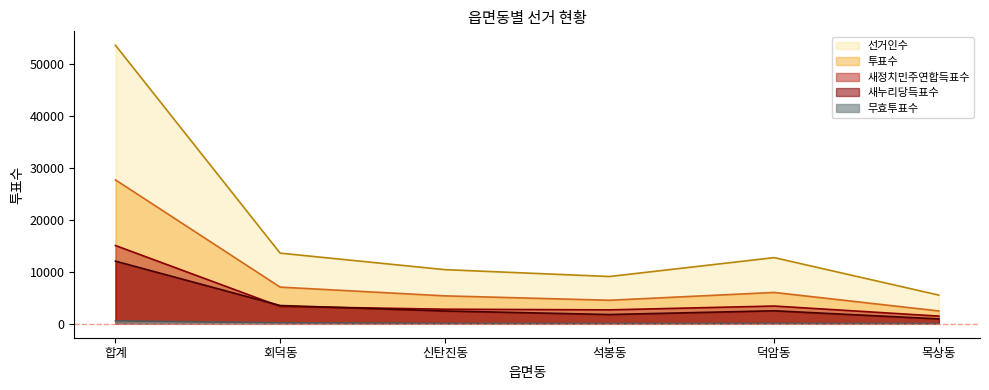

Where is 새정치민주연합득표수 nearest to the value 8274?

덕암동